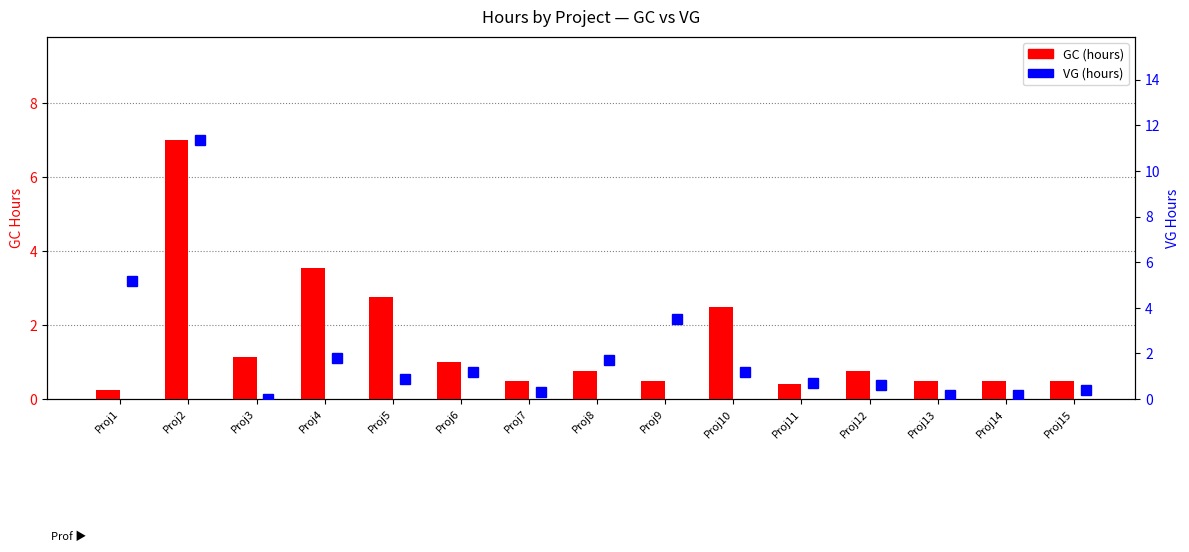

Reading left to right, transcribe all the data shown in this chart.

GC (hours): 0.2	7.0	1.1	3.5	2.8	1.0	0.5	0.8	0.5	2.5	0.4	0.8	0.5	0.5	0.5
VG (hours): 5.2	11.3	0.0	1.8	0.9	1.2	0.3	1.7	3.5	1.2	0.7	0.6	0.2	0.2	0.4